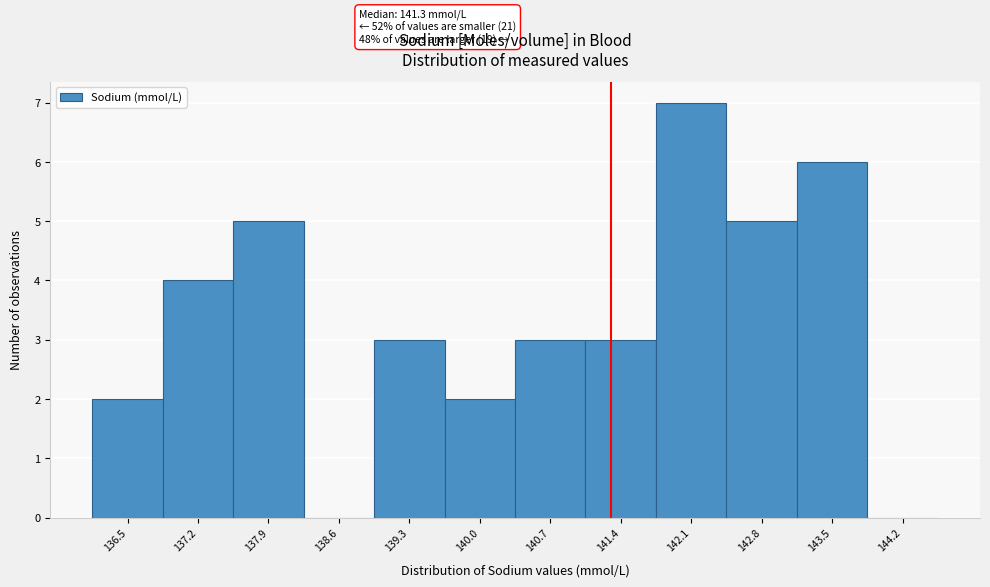

Which range on the x-axis has the tallest bar?

141.75 to 142.45